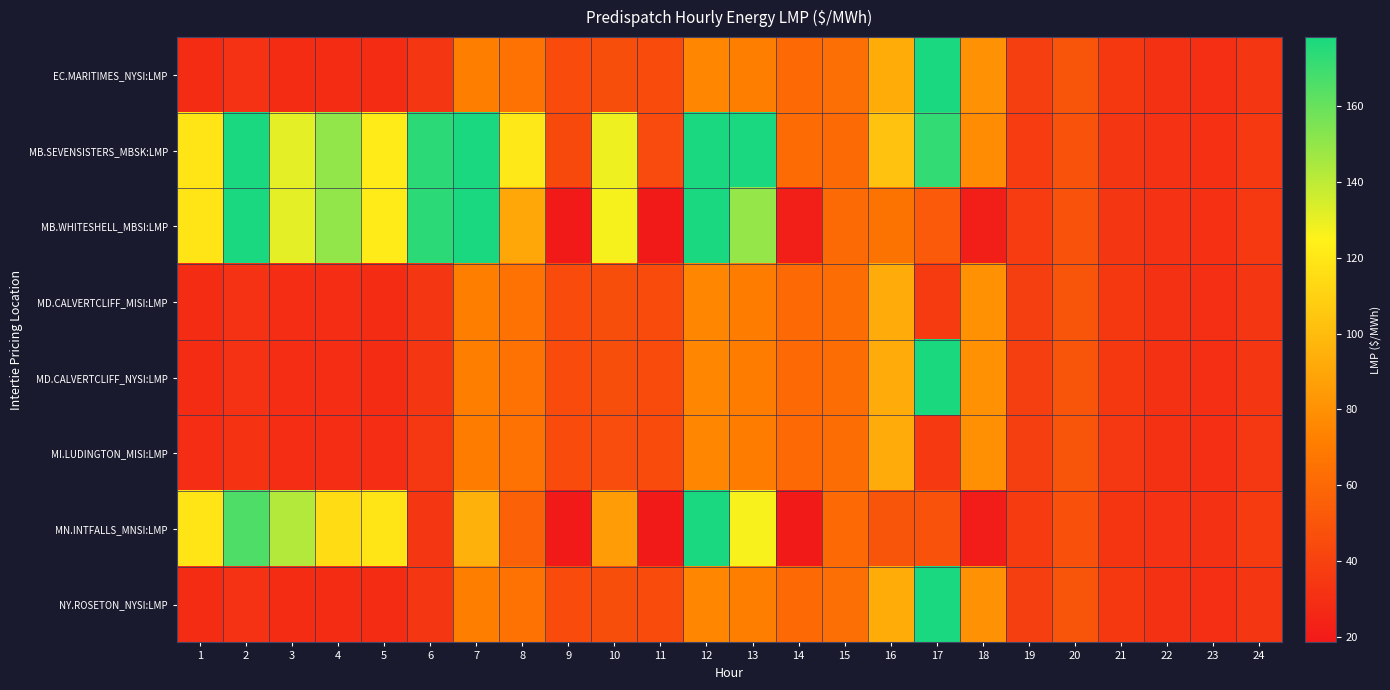

What is the total value across all series at 7?

2342.8